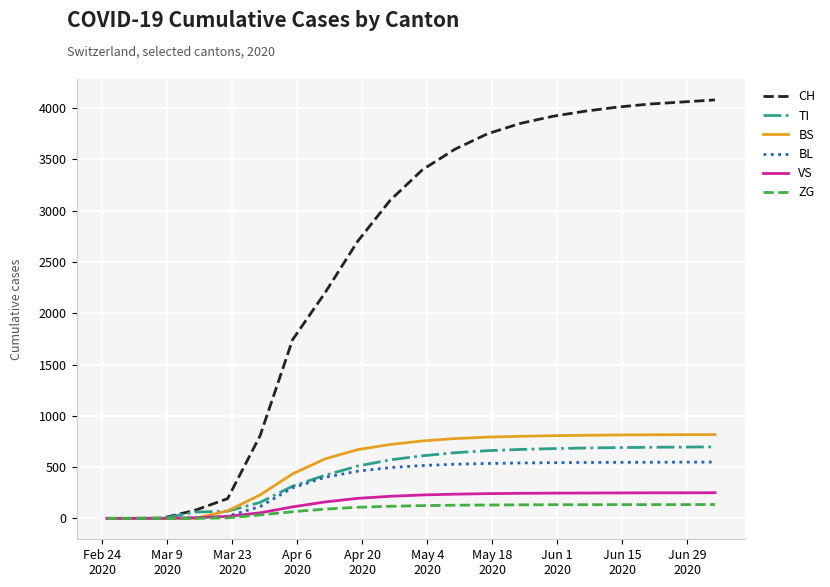

Which series has the largest total across all categories?

CH